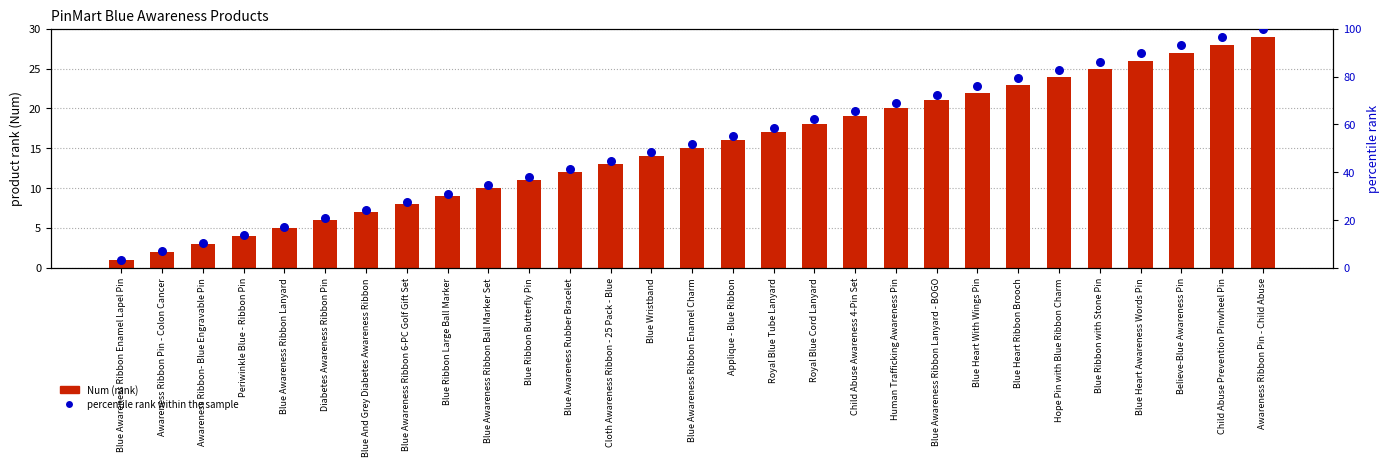

What is the total value across all series at Believe-Blue Awareness Pin?

120.1